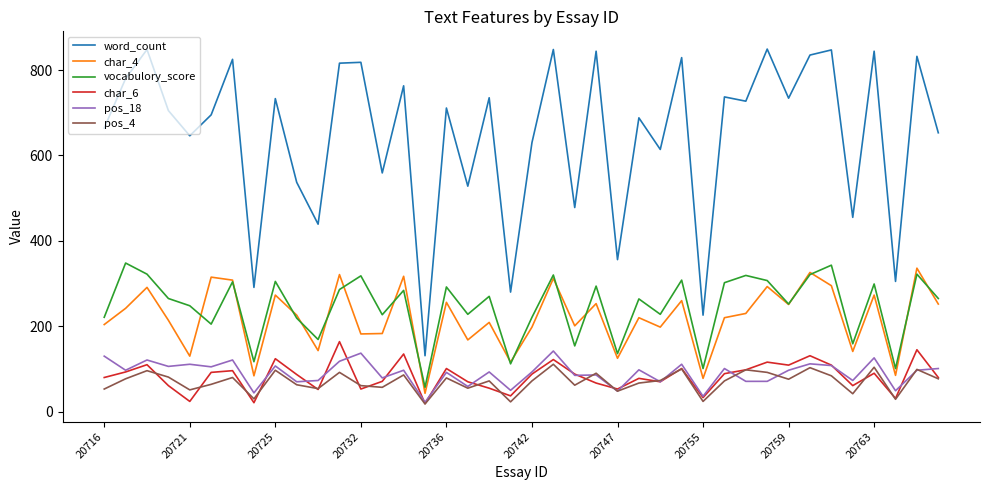

What is the difference between the maximum and minimum values in the pos_4 series?

93